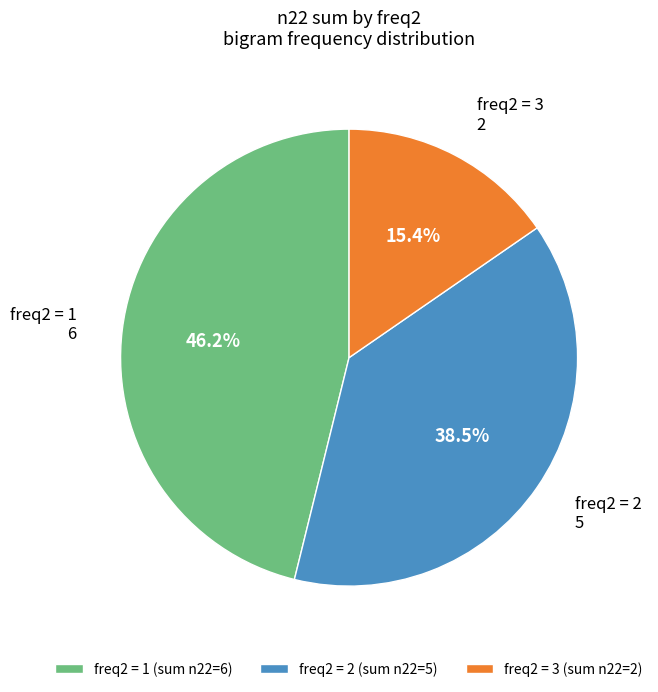

To the nearest percent, what is the average slice percentage?

33%